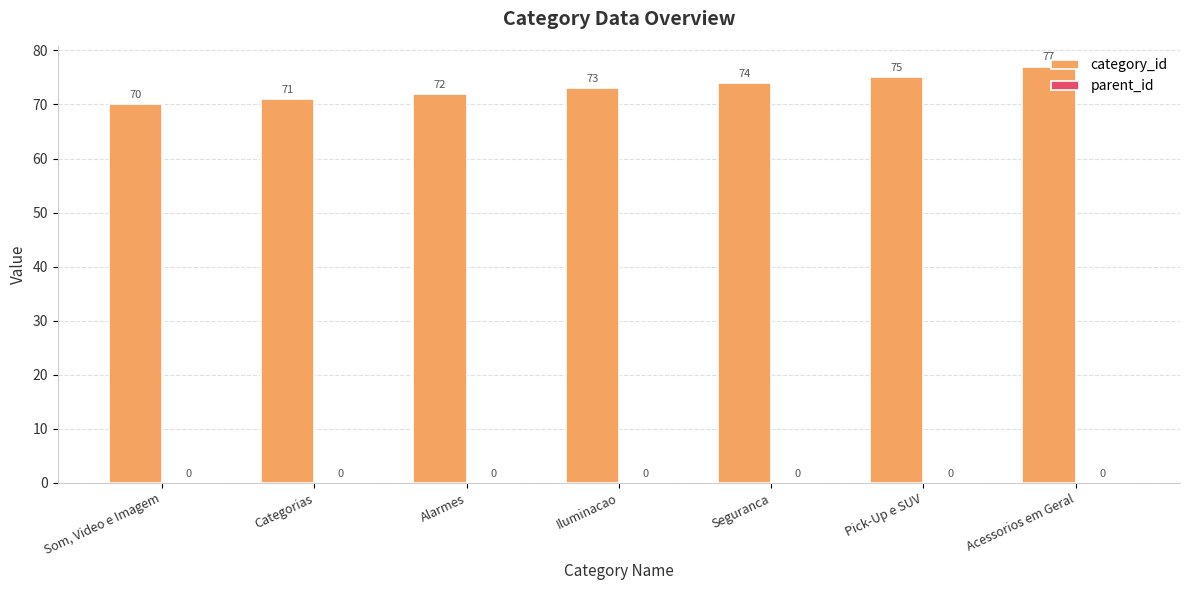

At which category does the chart reach its peak across all series?

Acessorios em Geral